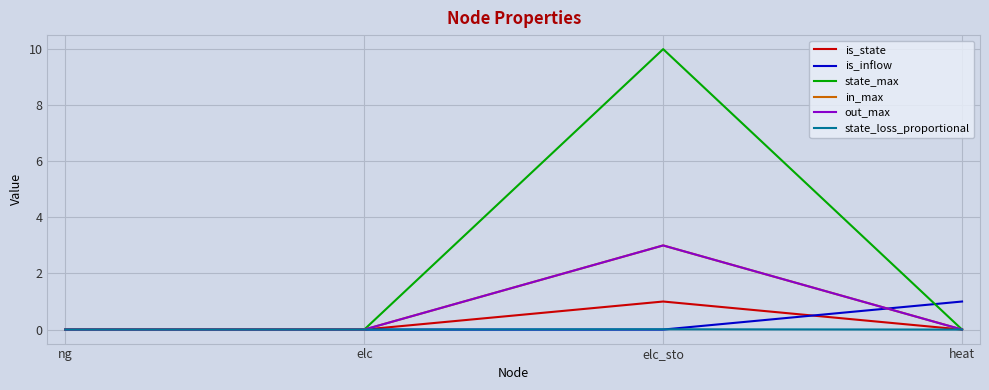

Reading left to right, transcribe all the data shown in this chart.

is_state: ng=0.0	elc=0.0	elc_sto=1.0	heat=0.0
is_inflow: ng=0.0	elc=0.0	elc_sto=0.0	heat=1.0
state_max: ng=0.0	elc=0.0	elc_sto=10.0	heat=0.0
in_max: ng=0.0	elc=0.0	elc_sto=3.0	heat=0.0
out_max: ng=0.0	elc=0.0	elc_sto=3.0	heat=0.0
state_loss_proportional: ng=0.0	elc=0.0	elc_sto=0.0	heat=0.0